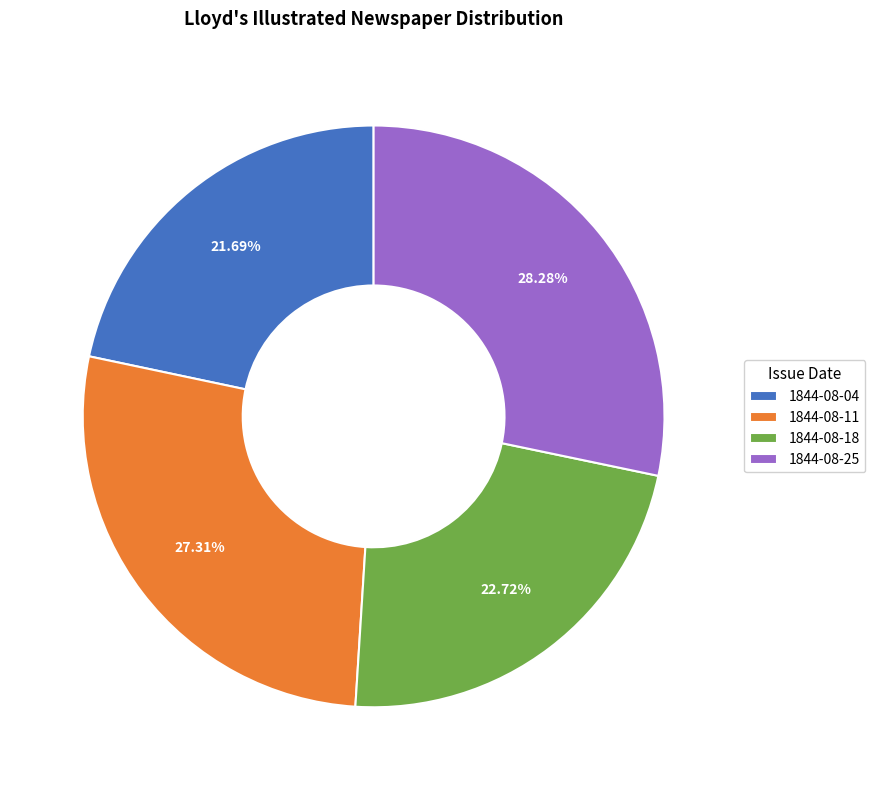

Is the sum of 1844-08-04 and 1844-08-25 greater than half?

No